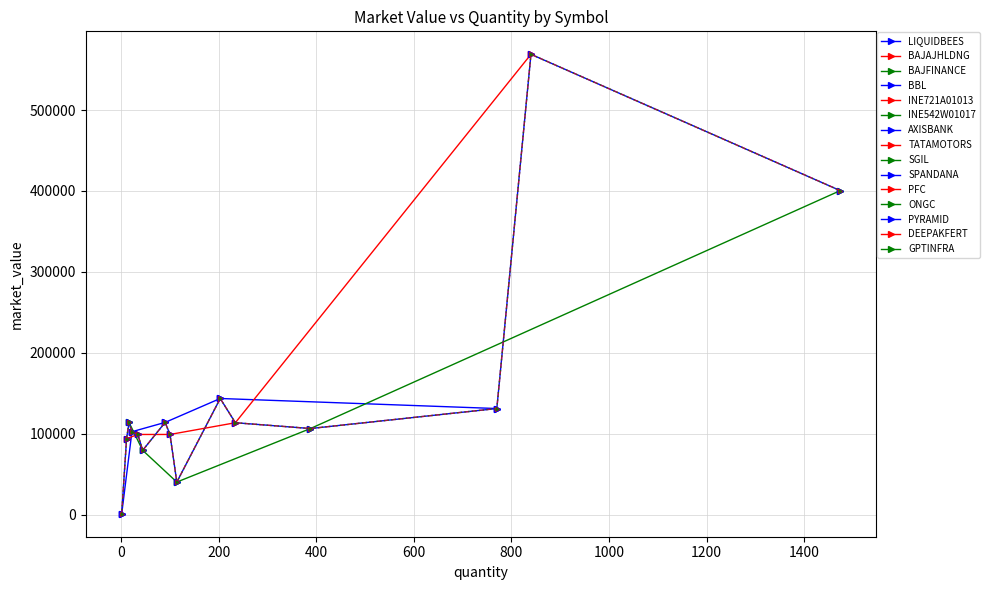

Count the number of categories in the chart.

15